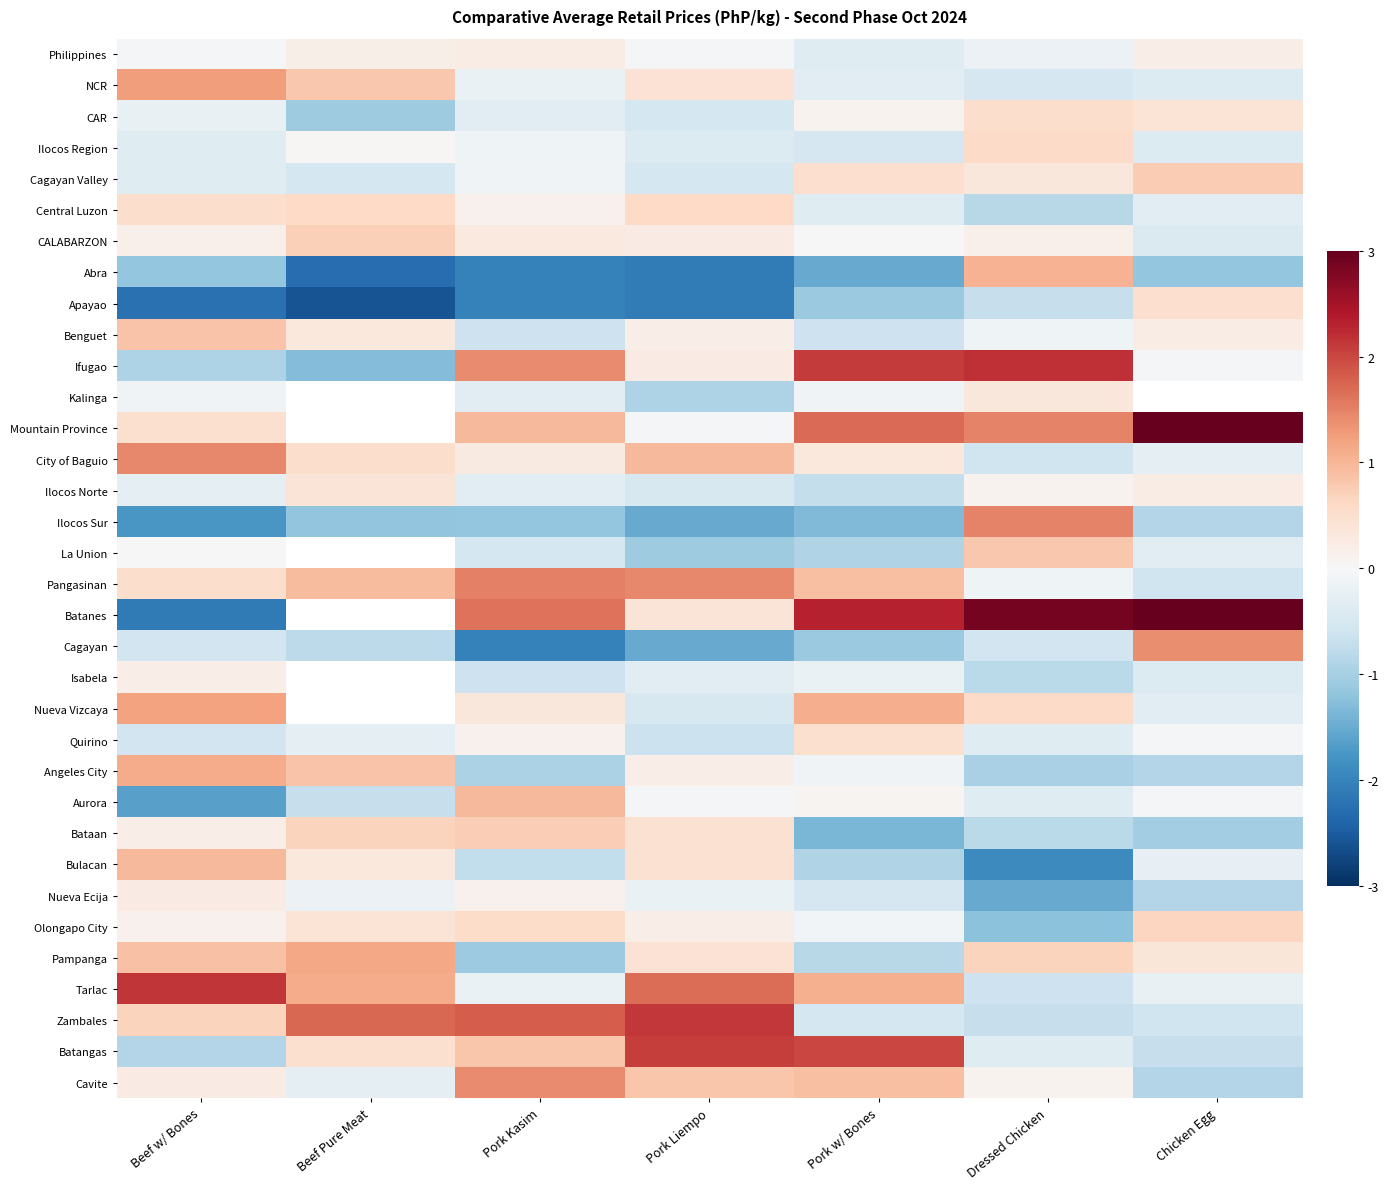

Which category has the lowest value in the Quirino series?

Pork Liempo